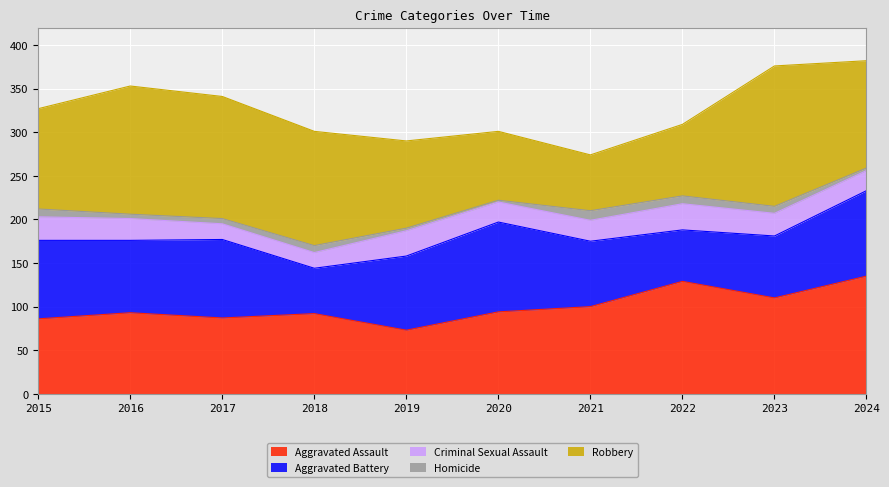

At 2017, list the series in order from smallest to largest.

Homicide, Criminal Sexual Assault, Aggravated Assault, Aggravated Battery, Robbery